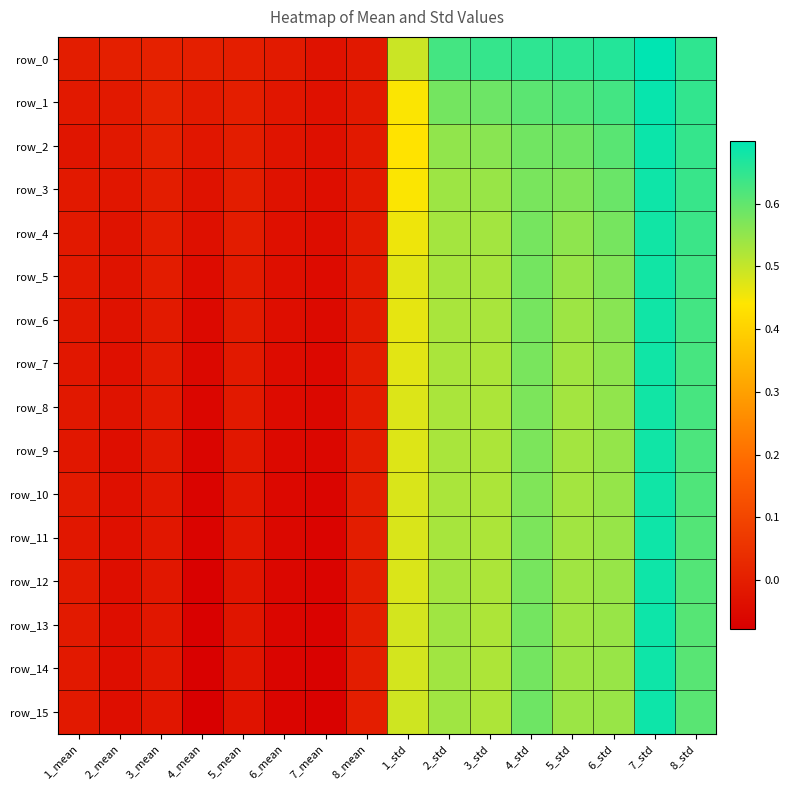

What is the spread (max minus min) of values at 6_std?

0.1